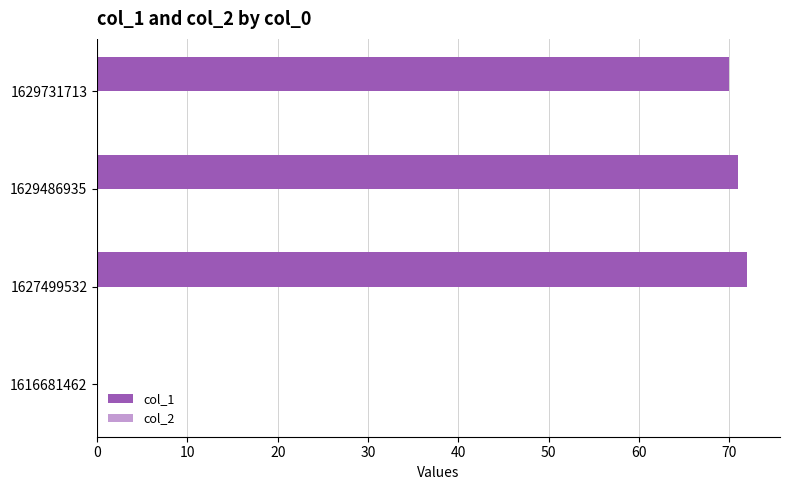

Approximately how many times larger is the value at 1629731713 compared to 1629486935?

1.0